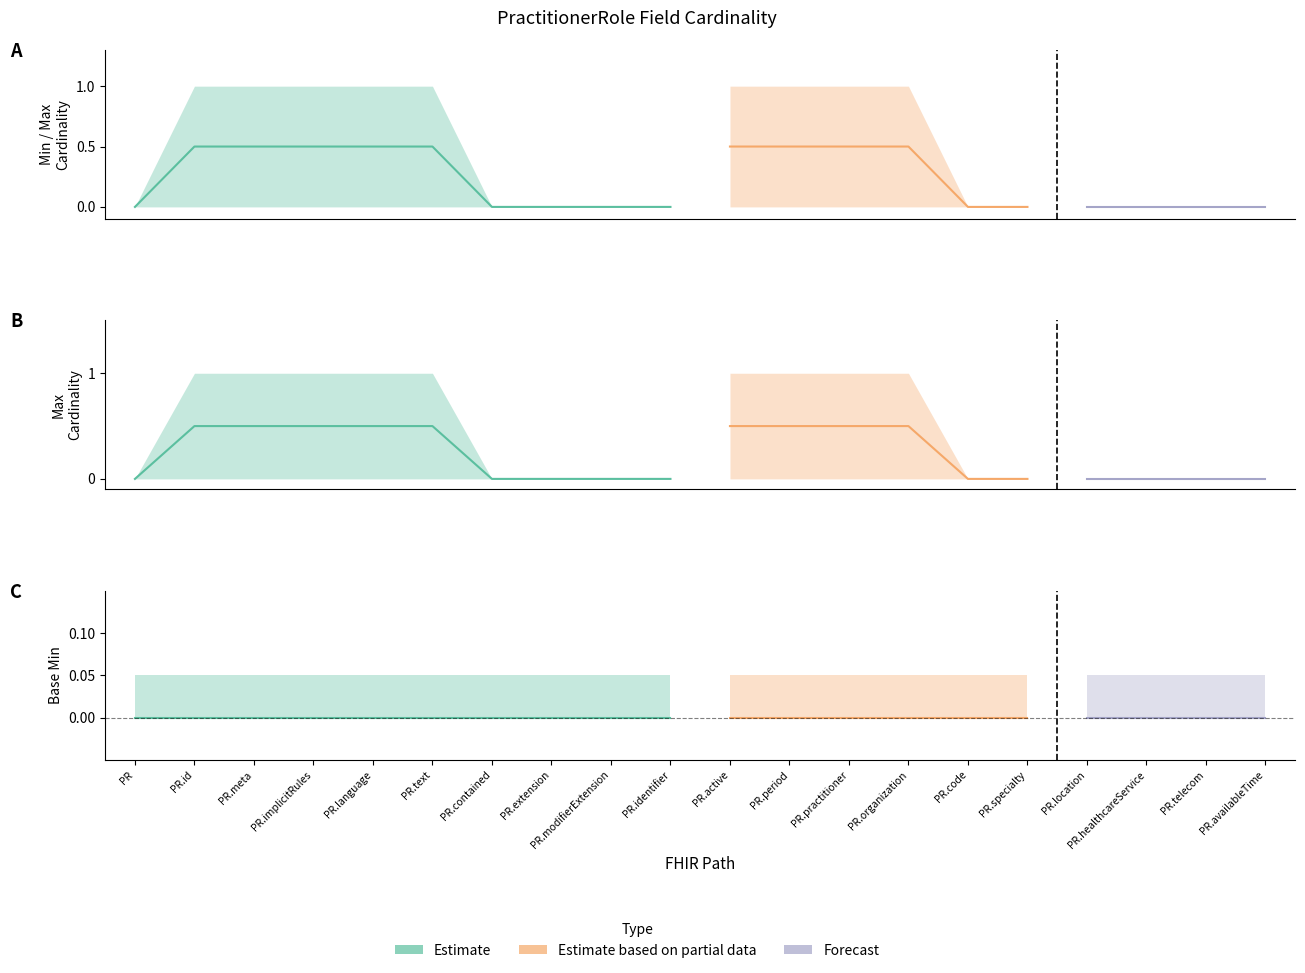

Does the chart have visible grid lines?

No